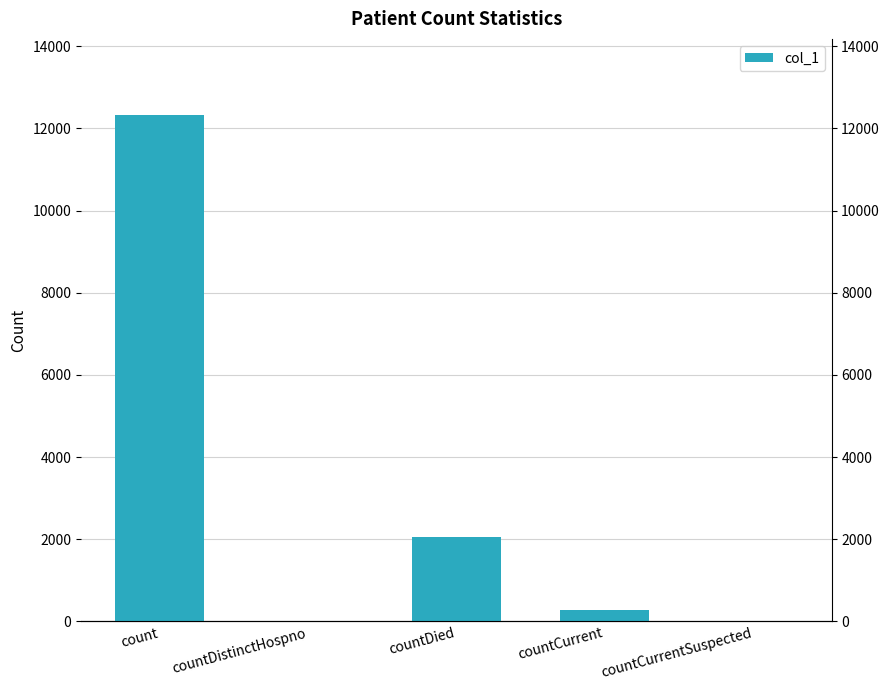

What is the difference between the second highest and minimum values?

2051